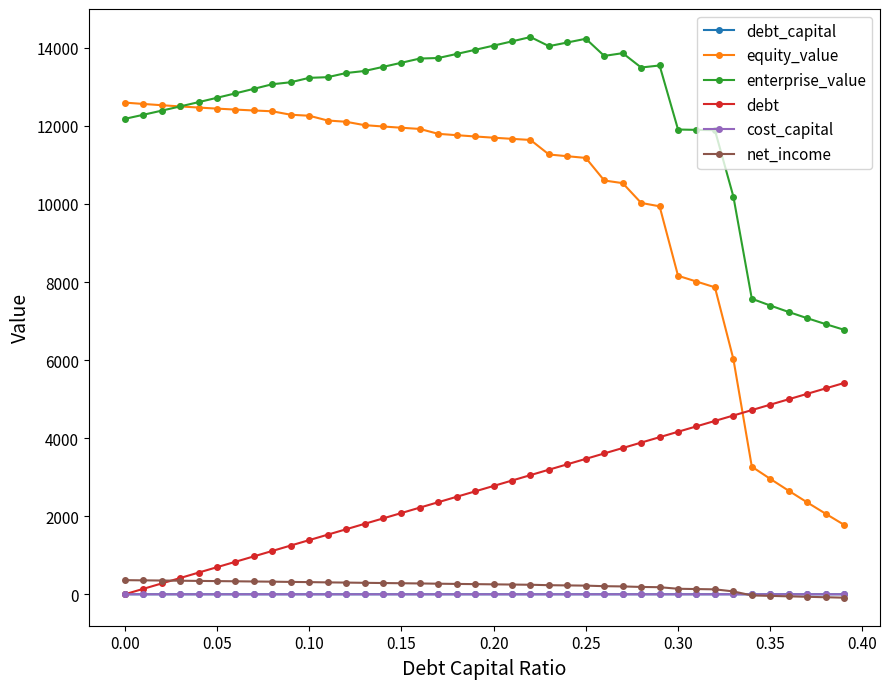

True or false: debt and enterprise_value cross at least once.

False